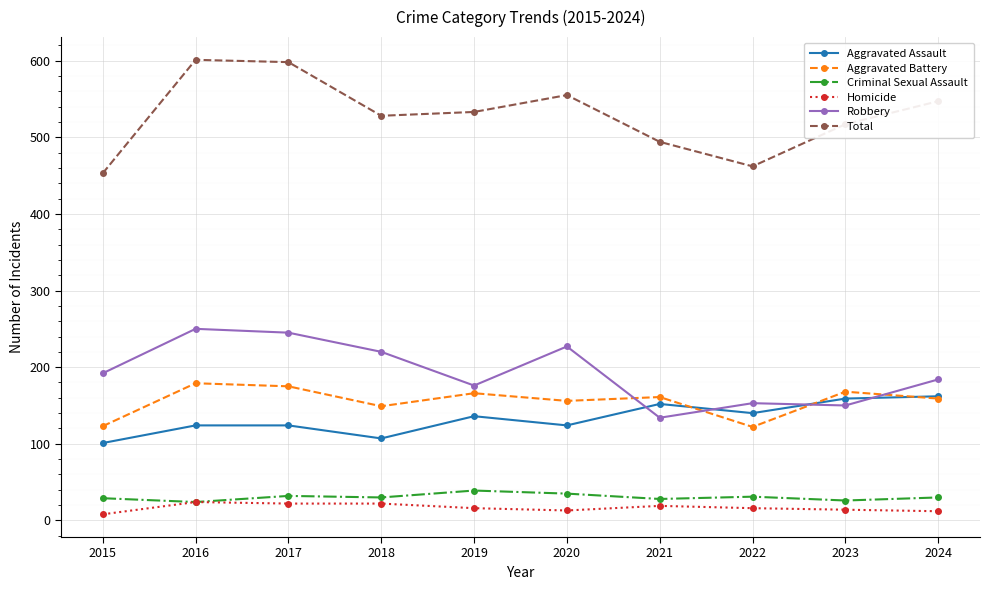

Which series has the widest spread of values?

Total